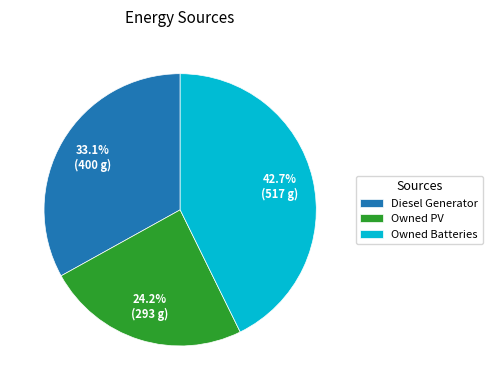

The Owned PV slice represents 38% of the pie. True or false?

False